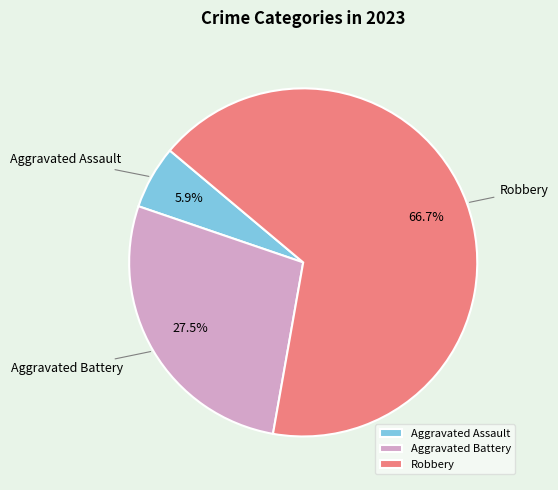

Combined, do Aggravated Assault and Robbery account for over 50%?

Yes